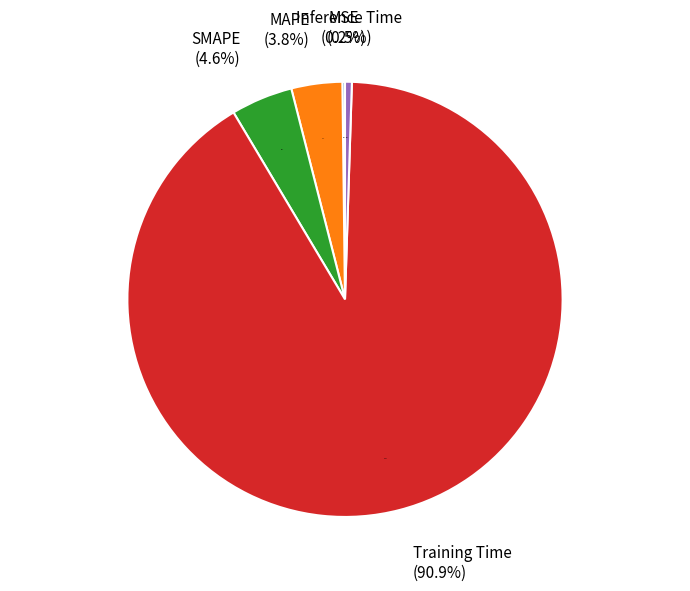

To the nearest percent, what is the combined percentage of Training Time and Inference Time?

91%